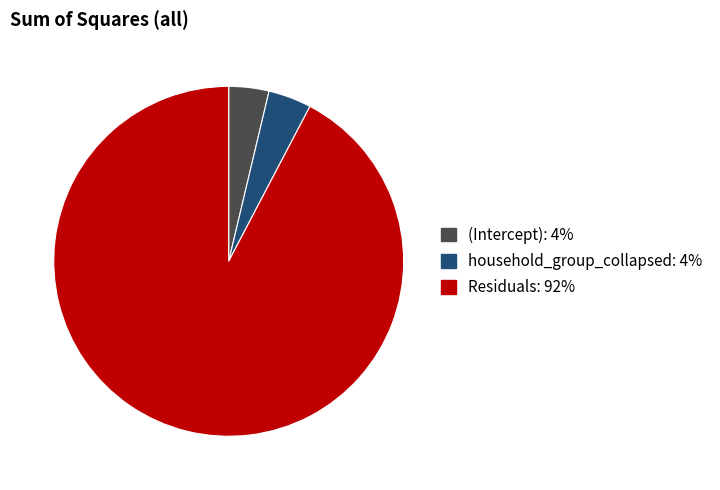

Which slice represents more than half of the pie?

Residuals